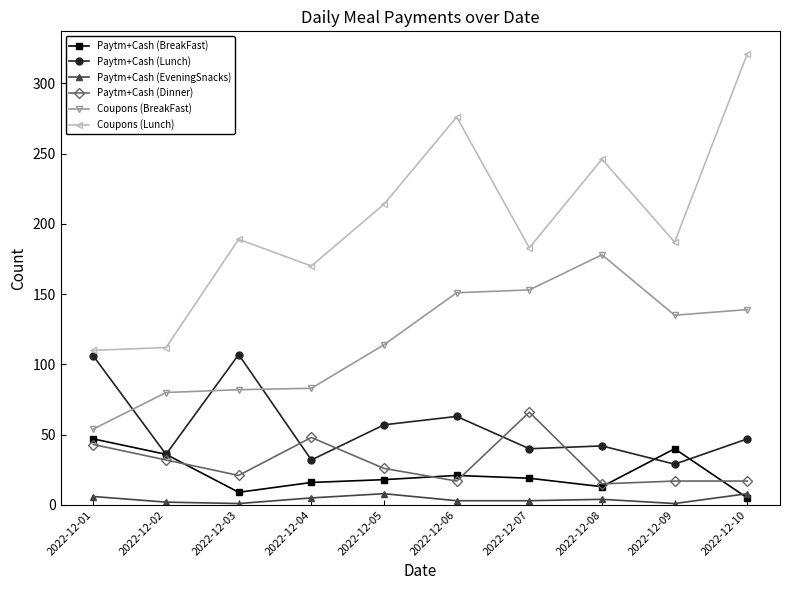

At which label is Coupons (Lunch) closest to 215?

2022-12-05